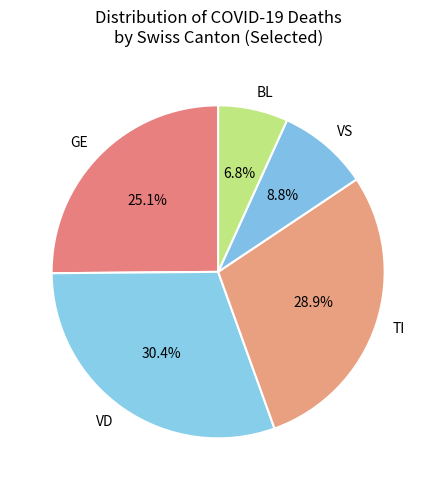

To the nearest percent, what is the difference between the largest and smallest slice percentages?

24%